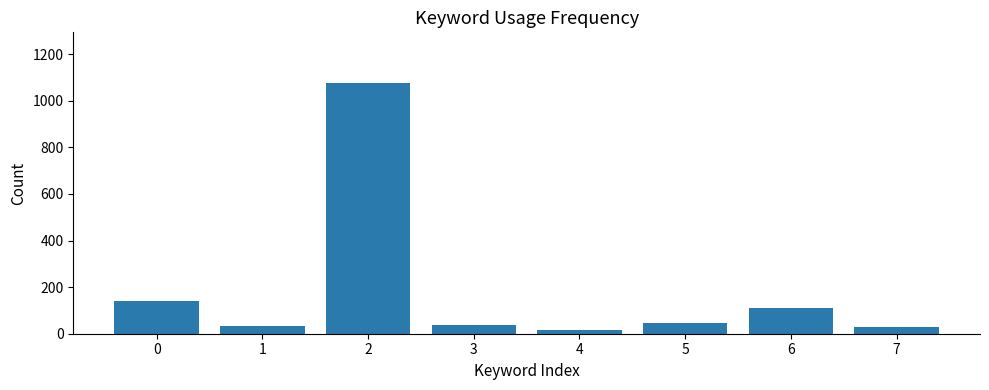

What is the change in value from 4 to 5?

+31